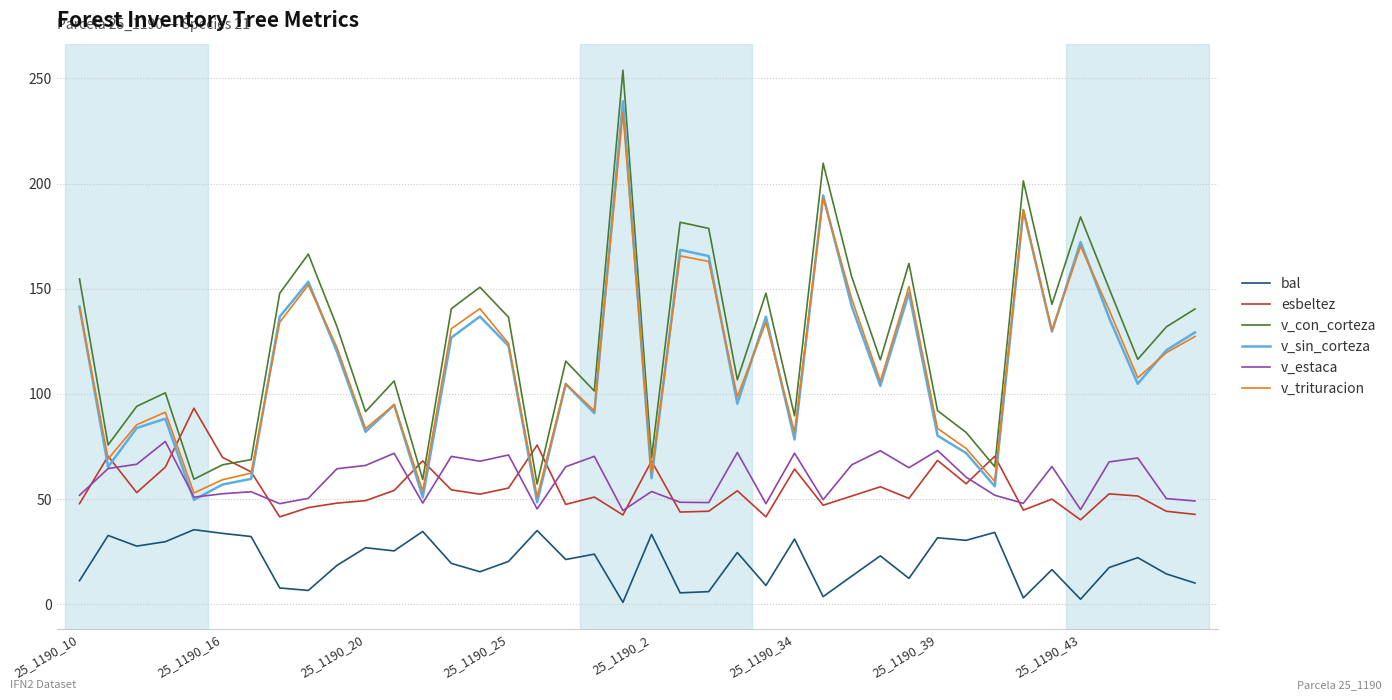

At how many categories does at least one series exceed 224?

1